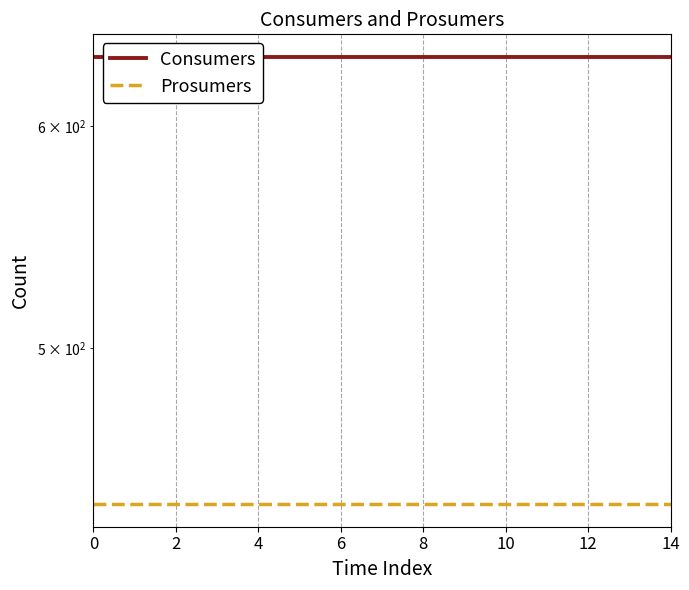

Between 10 and 9, which is larger?

10